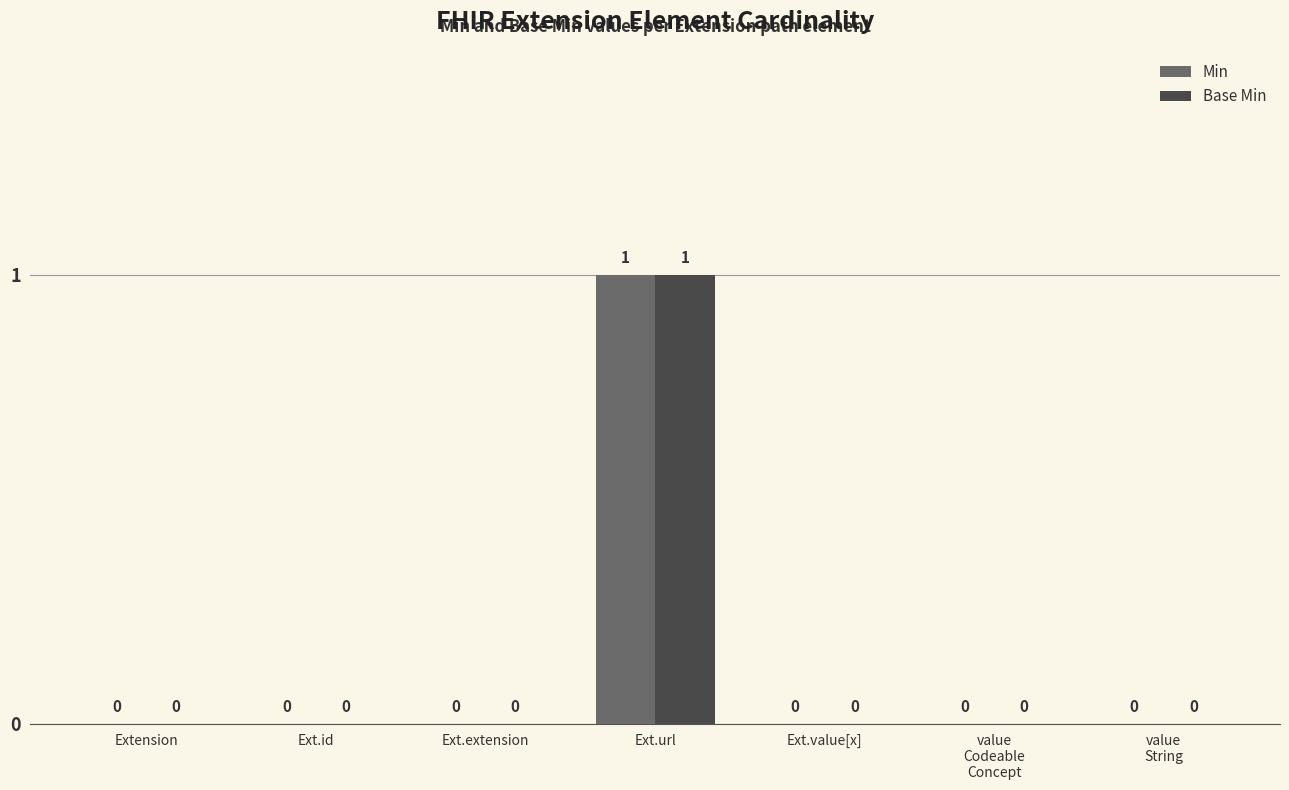

How many Base Min values are between 0 and 1?

7